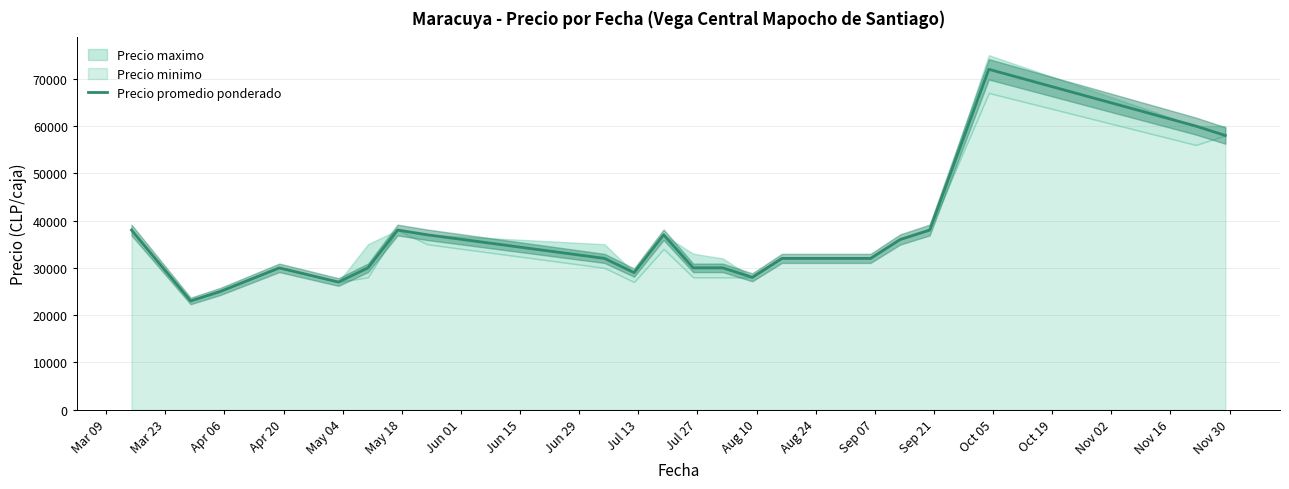

What is the highest value of the Precio promedio ponderado series?

72000